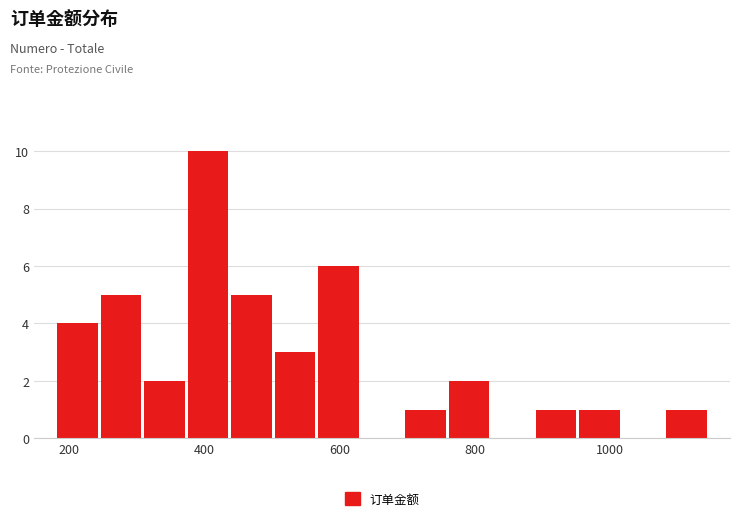

Read against the x-axis, roughly where is the centre of the tallest bar?

400